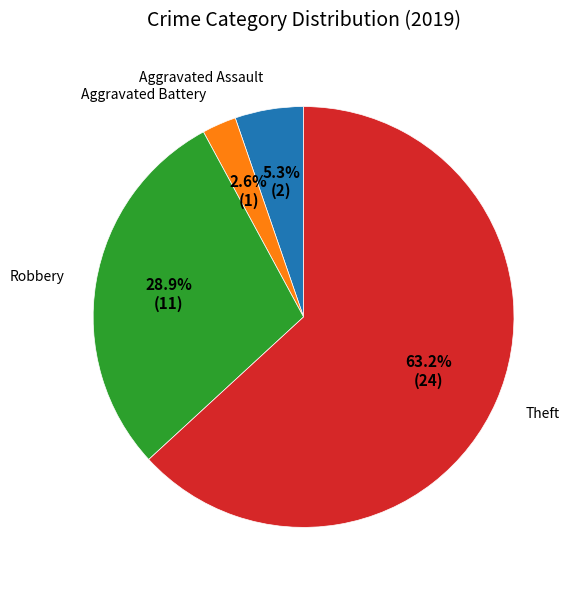

Is there a majority slice in this chart?

Yes